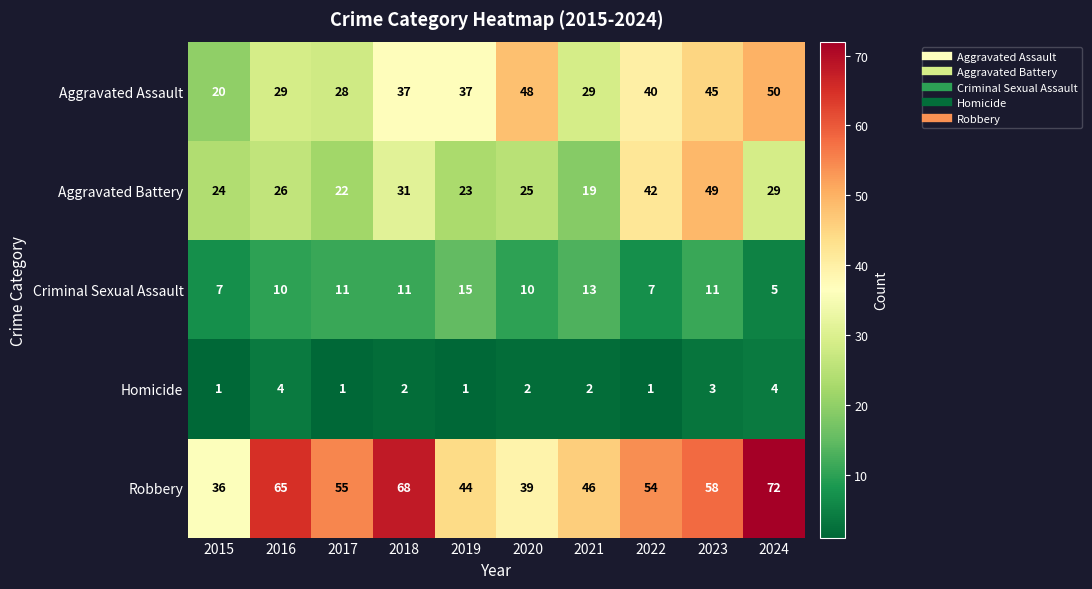

List the series in order of their peak value, highest first.

Robbery, Aggravated Assault, Aggravated Battery, Criminal Sexual Assault, Homicide